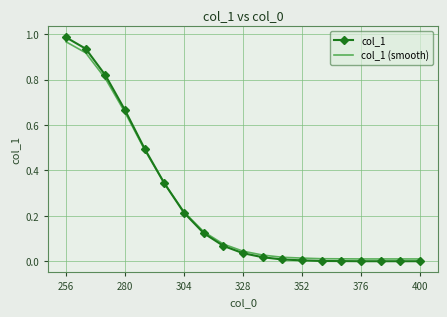

Which series has the largest range (max minus min)?

col_1